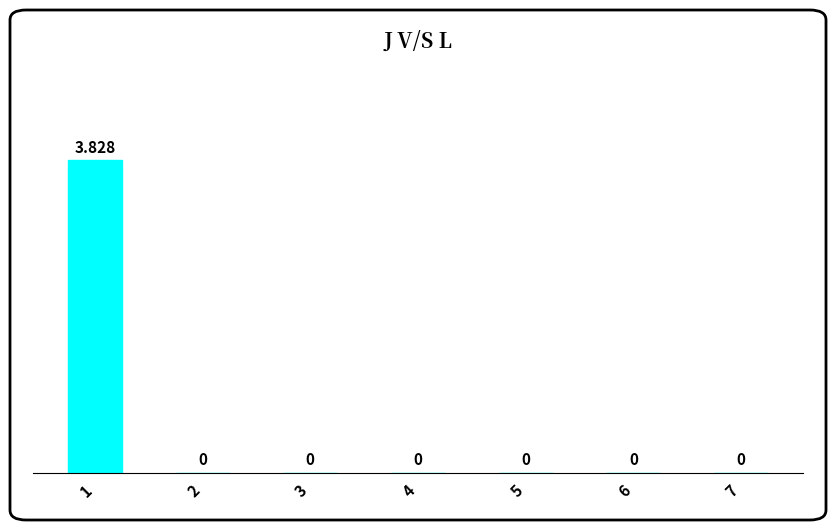

How many positive values are there?

1